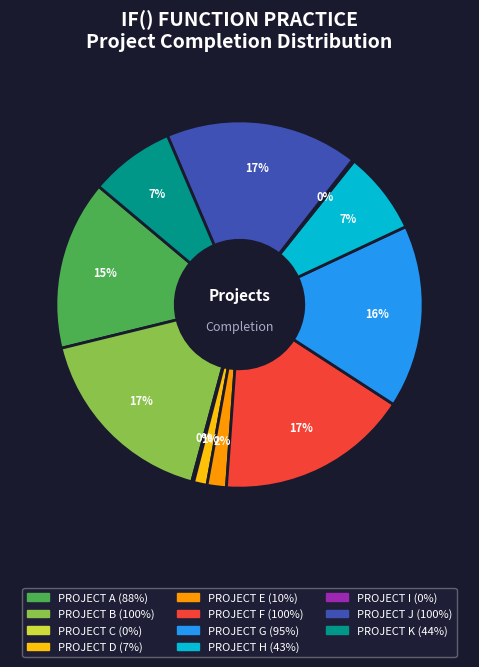

Is the sum of PROJECT D and PROJECT H greater than half?

No